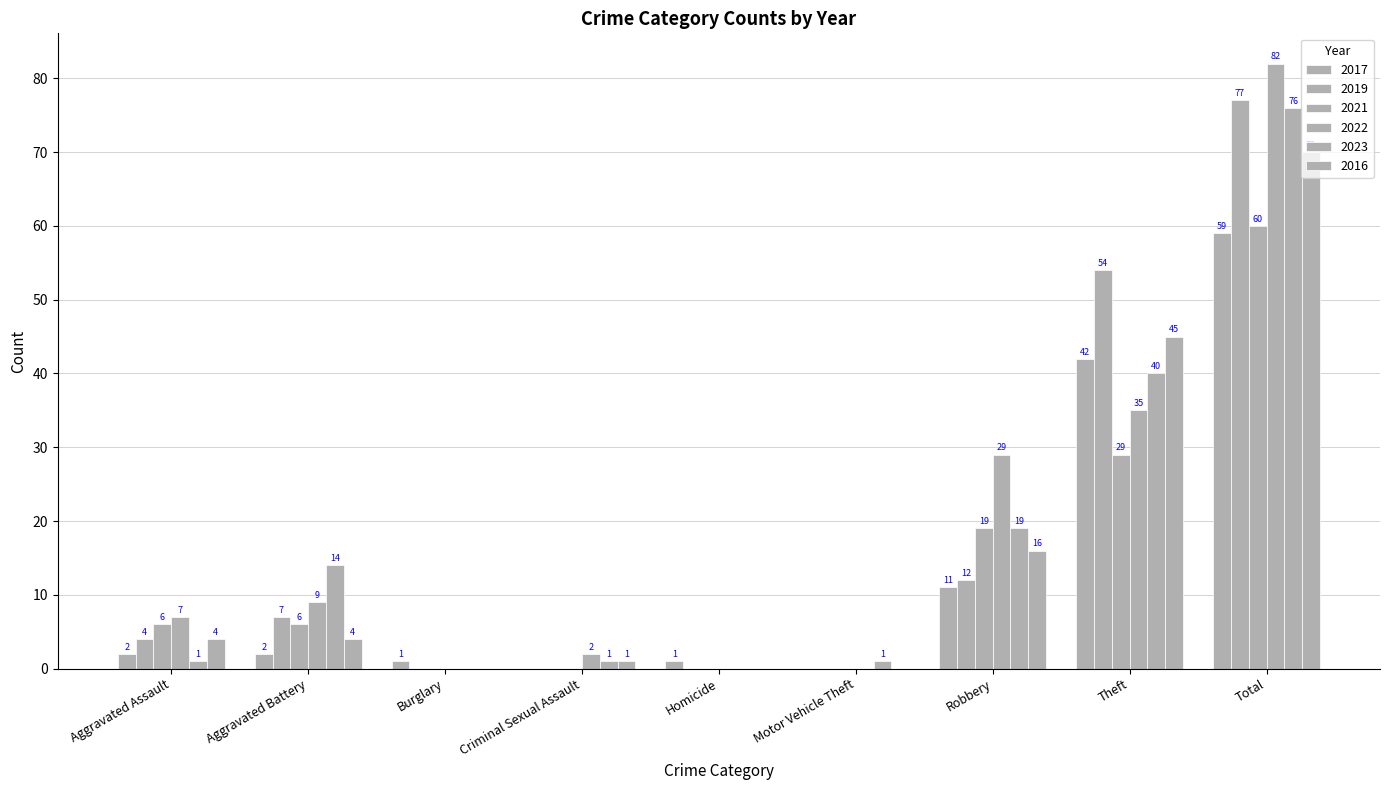

Which series has the largest total across all categories?

2022